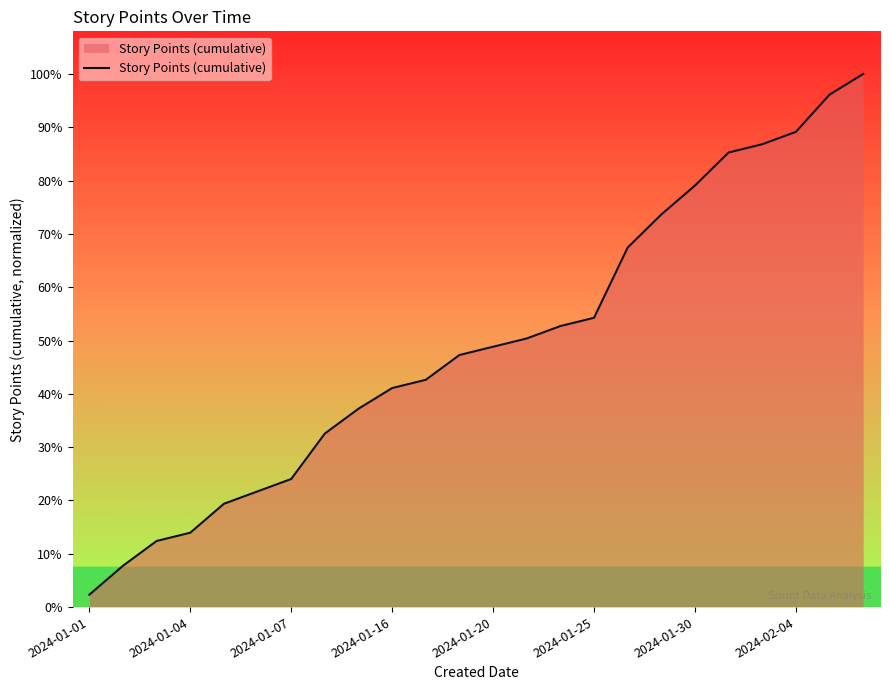

Does the chart display data point markers on the line(s)?

No